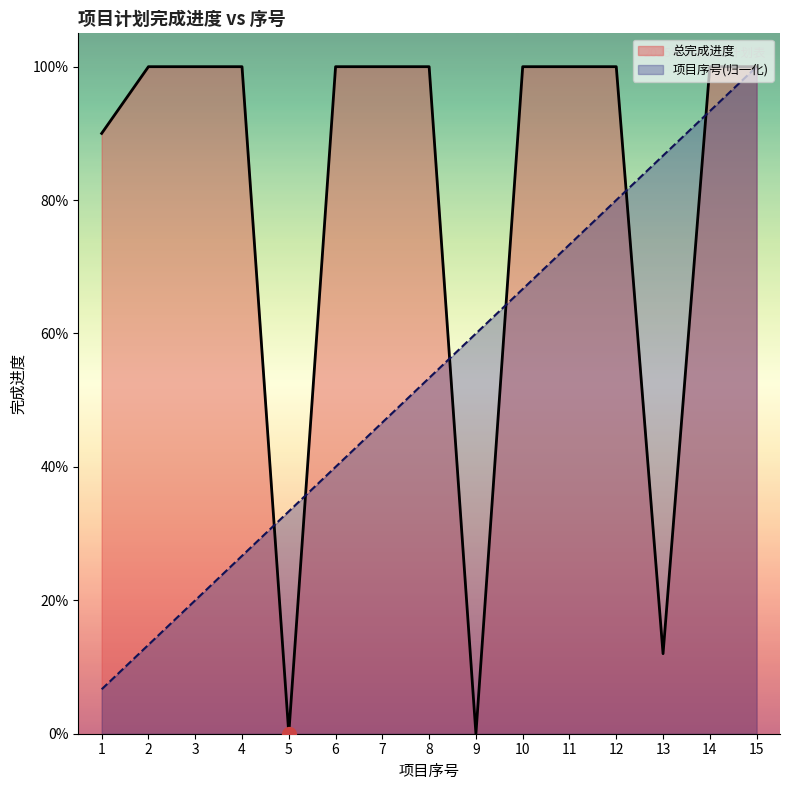

How many times do 项目序号 and 总完成进度 cross each other?

6